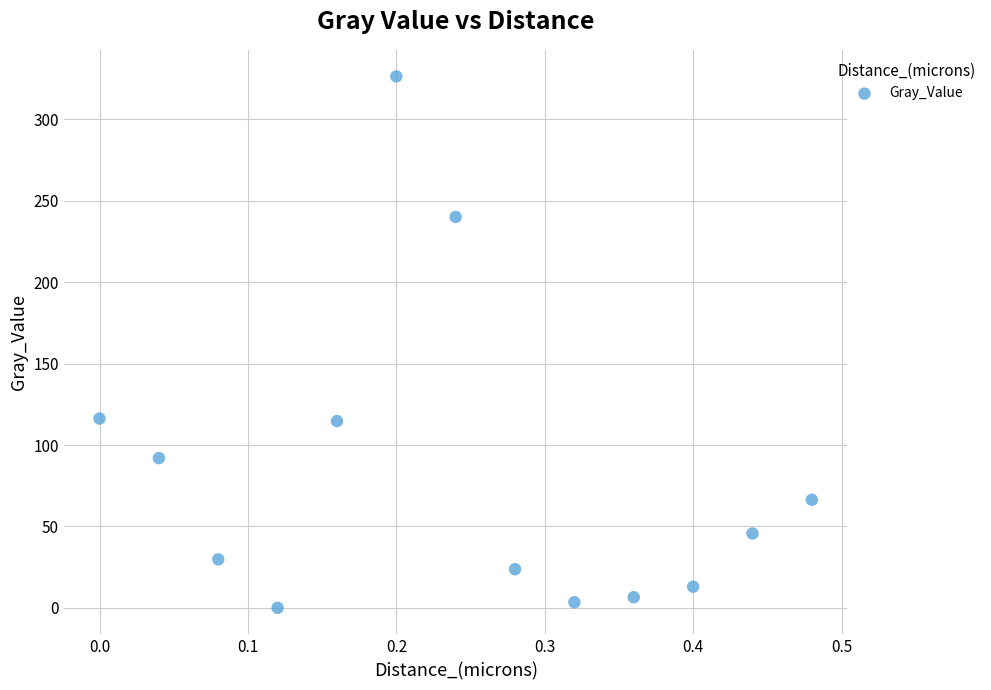

What is the range of Y values (max minus min)?

326.4